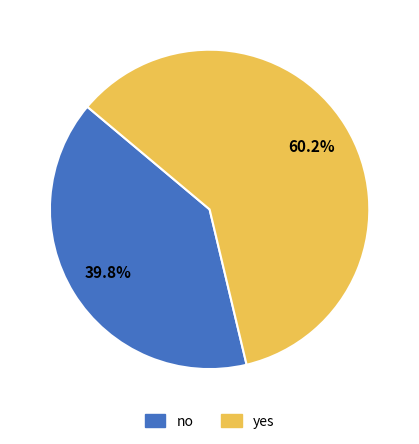

Is the sum of yes and no greater than half?

Yes